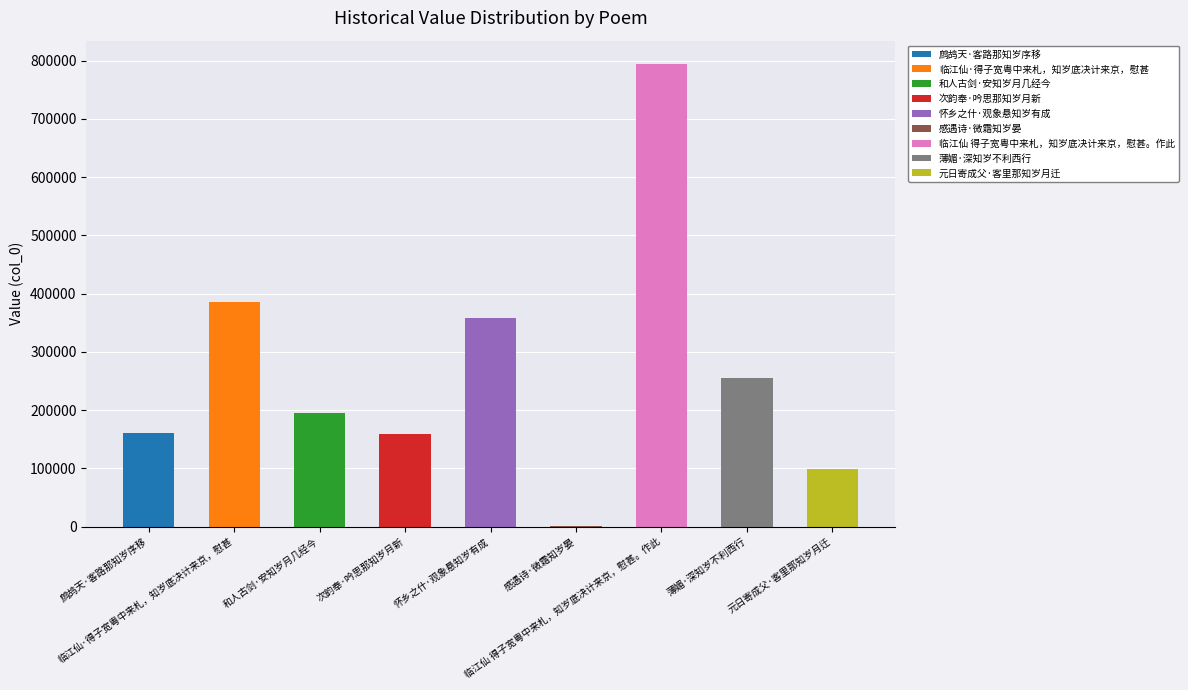

Reading left to right, extract all data points from this chart.

鹧鸪天·客路那知岁序移=160154	临江仙·得子宽粤中来札，知岁底决计来京，慰甚=386345	和人古剑·安知岁月几经今=195772	次韵奉·吟思那知岁月新=158278	怀乡之什·观象悬知岁有成=358400	感遇诗·微霜知岁晏=1821	临江仙 得子宽粤中来札，知岁底决计来京，慰甚。作此=794525	薄媚·深知岁不利西行=254618	元日寄成父·客里那知岁月迁=98515